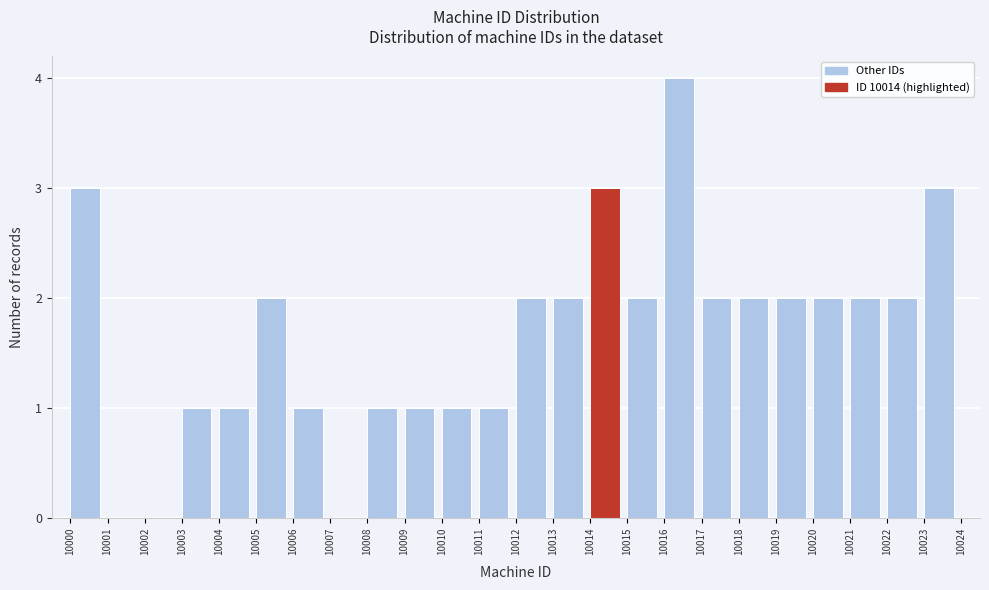

Reading left to right, transcribe this chart: for each bar, give the range it covers on the x-axis and its height. The values are not printed on the chart, so give them approximately, as read against the axis.

10000 to 10001: 3
10001 to 10002: 0
10002 to 10003: 0
10003 to 10004: 1
10004 to 10005: 1
10005 to 10006: 2
10006 to 10007: 1
10007 to 10008: 0
10008 to 10009: 1
10009 to 10010: 1
10010 to 10011: 1
10011 to 10012: 1
10012 to 10013: 2
10013 to 10014: 2
10014 to 10015: 3
10015 to 10016: 2
10016 to 10017: 4
10017 to 10018: 2
10018 to 10019: 2
10019 to 10020: 2
10020 to 10021: 2
10021 to 10022: 2
10022 to 10023: 2
10023 to 10024: 3